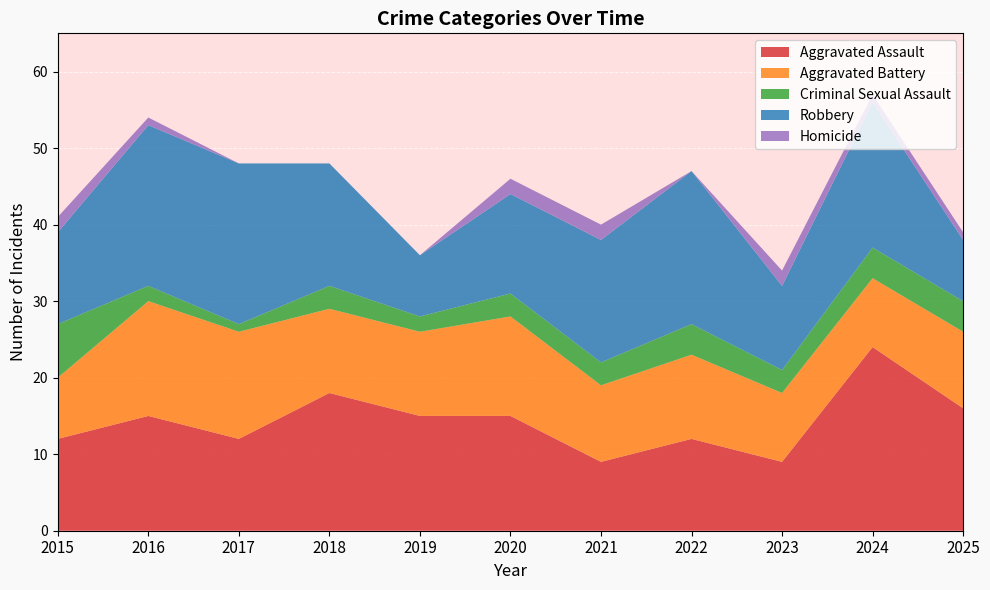

Reading left to right, extract all data points from this chart.

Aggravated Assault: 12	15	12	18	15	15	9	12	9	24	16
Aggravated Battery: 8	15	14	11	11	13	10	11	9	9	10
Criminal Sexual Assault: 7	2	1	3	2	3	3	4	3	4	4
Robbery: 12	21	21	16	8	13	16	20	11	19	8
Homicide: 2	1	0	0	0	2	2	0	2	1	1